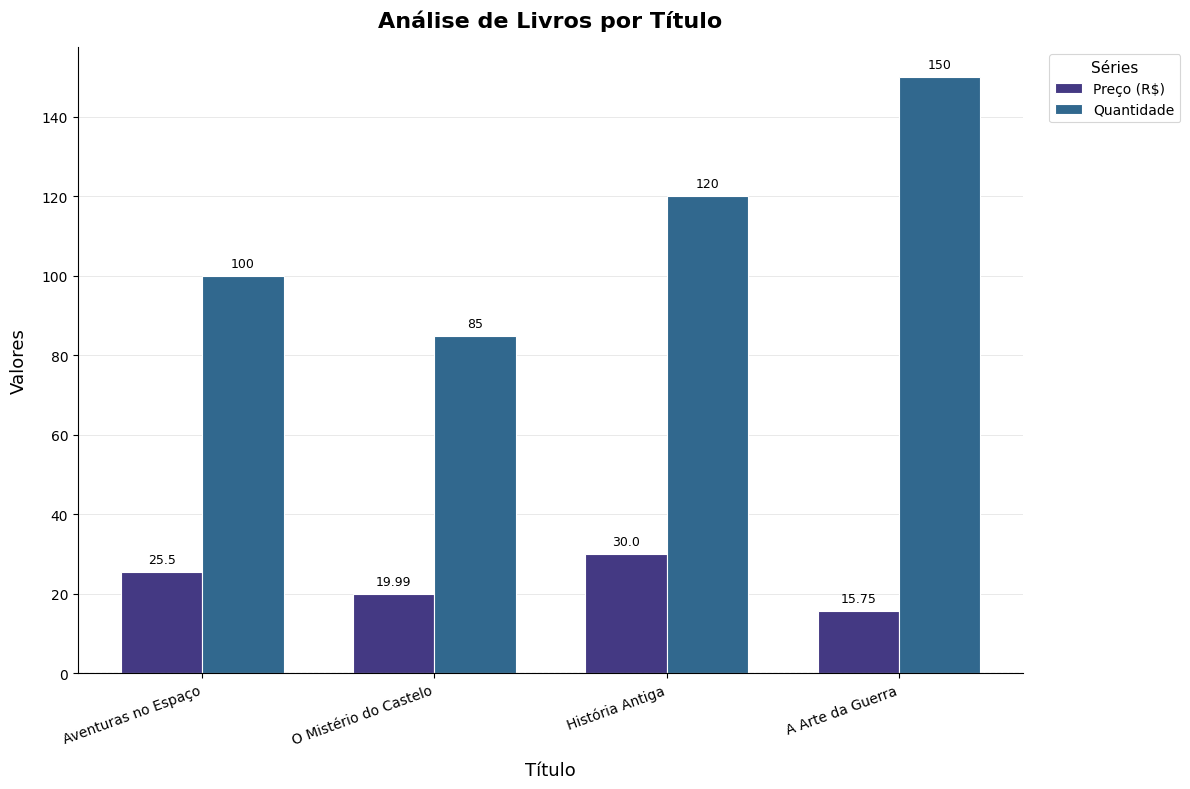

The value of Preço (R$) at Aventuras no Espaço is 7.8. True or false?

False